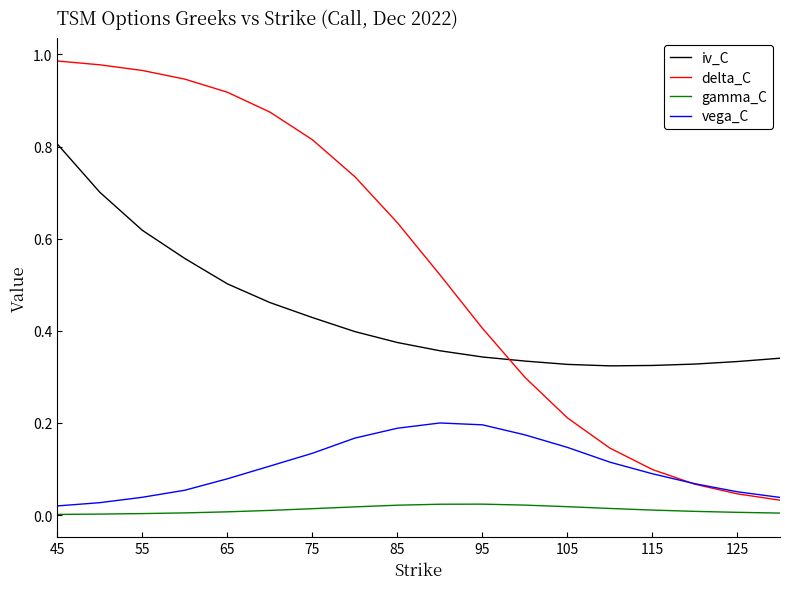

True or false: iv_C and vega_C cross at least once.

False